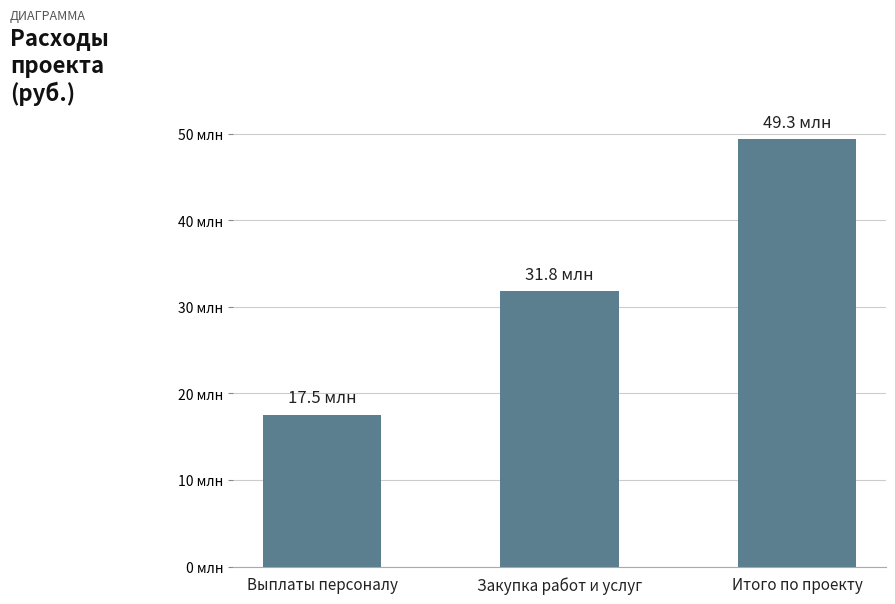

What is the sum of the values at Выплаты персоналу and Закупка работ и услуг?

49329653